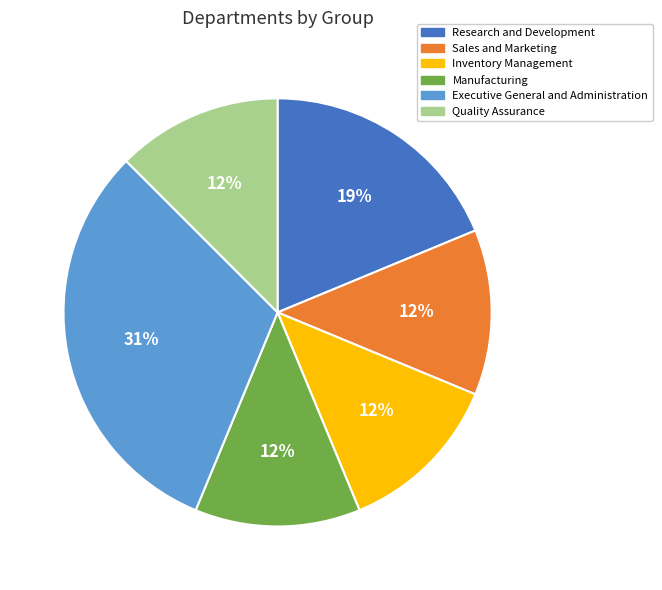

Is there any slice that represents more than half of the pie?

No